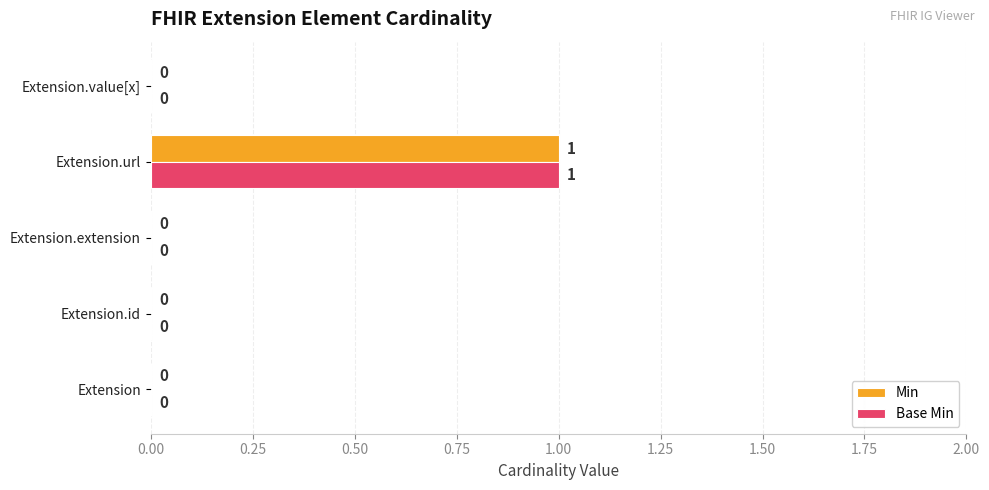

At which category is the sum across all series the highest?

Extension.url